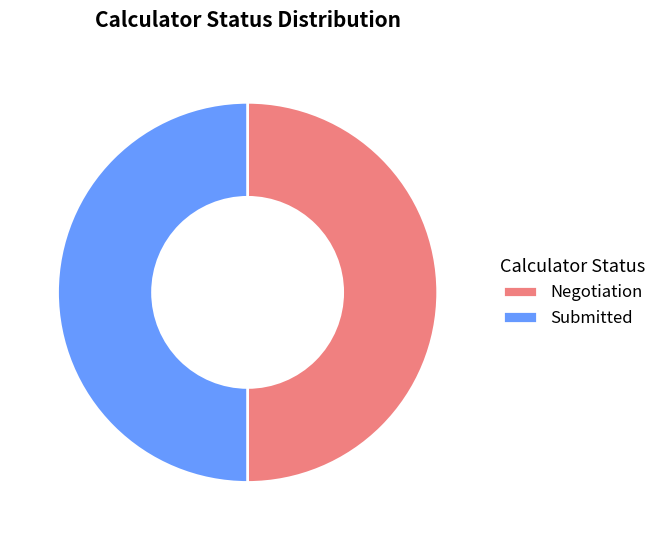

The Submitted slice represents 50% of the pie. True or false?

True